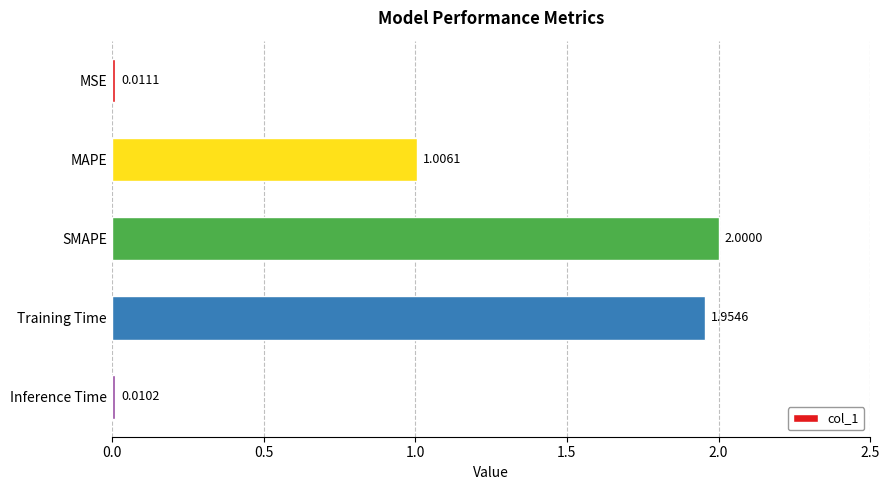

Which has a higher value, MAPE or Inference Time?

MAPE